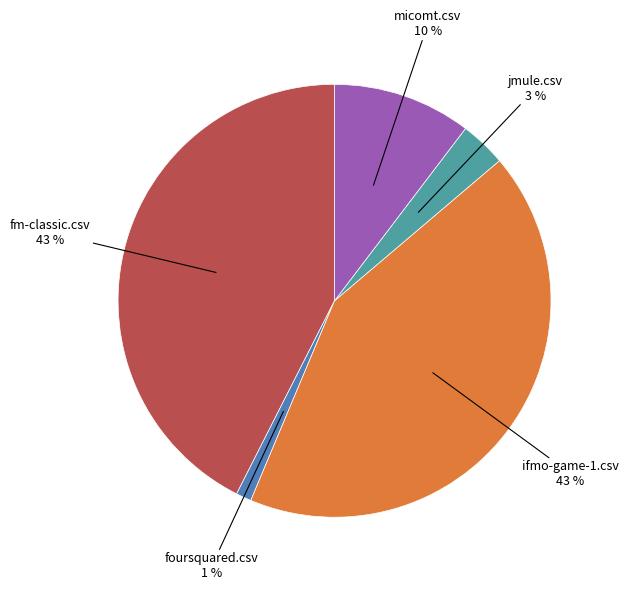

To the nearest percent, what is the average slice percentage?

20%